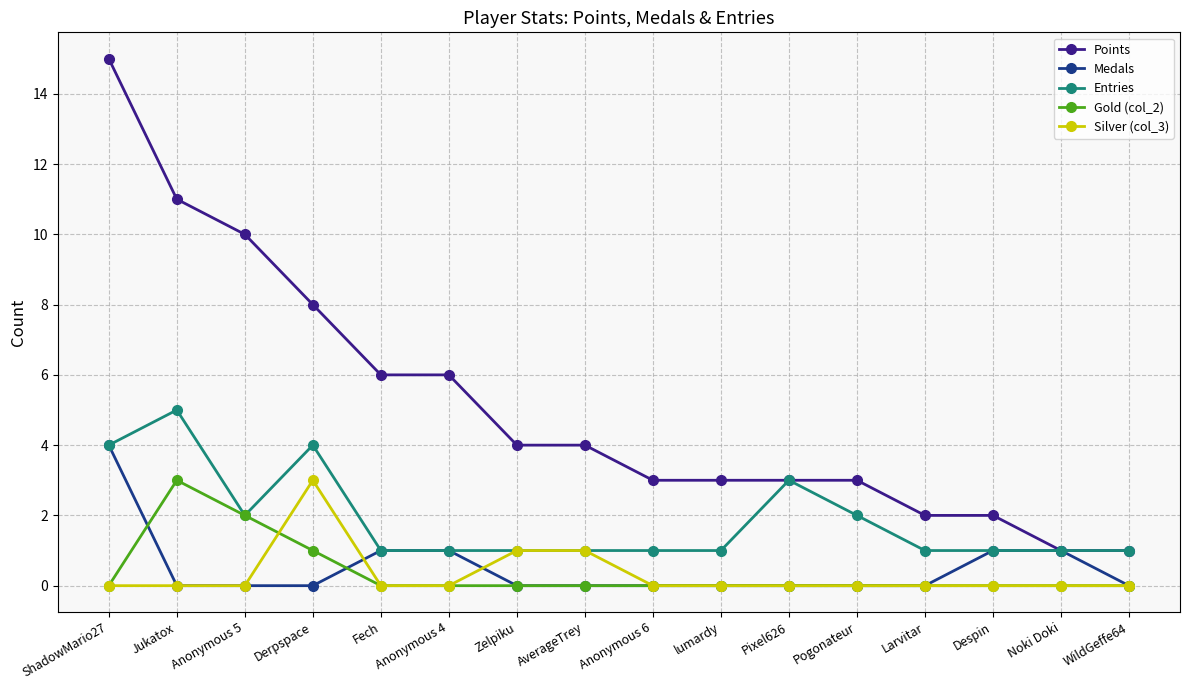

Reading left to right, transcribe all the data shown in this chart.

Points: ShadowMario27=15	Jukatox=11	Anonymous 5=10	Derpspace=8	Fech=6	Anonymous 4=6	Zelpiku=4	AverageTrey=4	Anonymous 6=3	lumardy=3	Pixel626=3	Pogonateur=3	Larvitar=2	Despin=2	Noki Doki=1	WildGeffe64=1
Medals: ShadowMario27=4	Jukatox=0	Anonymous 5=0	Derpspace=0	Fech=1	Anonymous 4=1	Zelpiku=0	AverageTrey=0	Anonymous 6=0	lumardy=0	Pixel626=0	Pogonateur=0	Larvitar=0	Despin=1	Noki Doki=1	WildGeffe64=0
Entries: ShadowMario27=4	Jukatox=5	Anonymous 5=2	Derpspace=4	Fech=1	Anonymous 4=1	Zelpiku=1	AverageTrey=1	Anonymous 6=1	lumardy=1	Pixel626=3	Pogonateur=2	Larvitar=1	Despin=1	Noki Doki=1	WildGeffe64=1
Gold (col_2): ShadowMario27=0	Jukatox=3	Anonymous 5=2	Derpspace=1	Fech=0	Anonymous 4=0	Zelpiku=0	AverageTrey=0	Anonymous 6=0	lumardy=0	Pixel626=0	Pogonateur=0	Larvitar=0	Despin=0	Noki Doki=0	WildGeffe64=0
Silver (col_3): ShadowMario27=0	Jukatox=0	Anonymous 5=0	Derpspace=3	Fech=0	Anonymous 4=0	Zelpiku=1	AverageTrey=1	Anonymous 6=0	lumardy=0	Pixel626=0	Pogonateur=0	Larvitar=0	Despin=0	Noki Doki=0	WildGeffe64=0